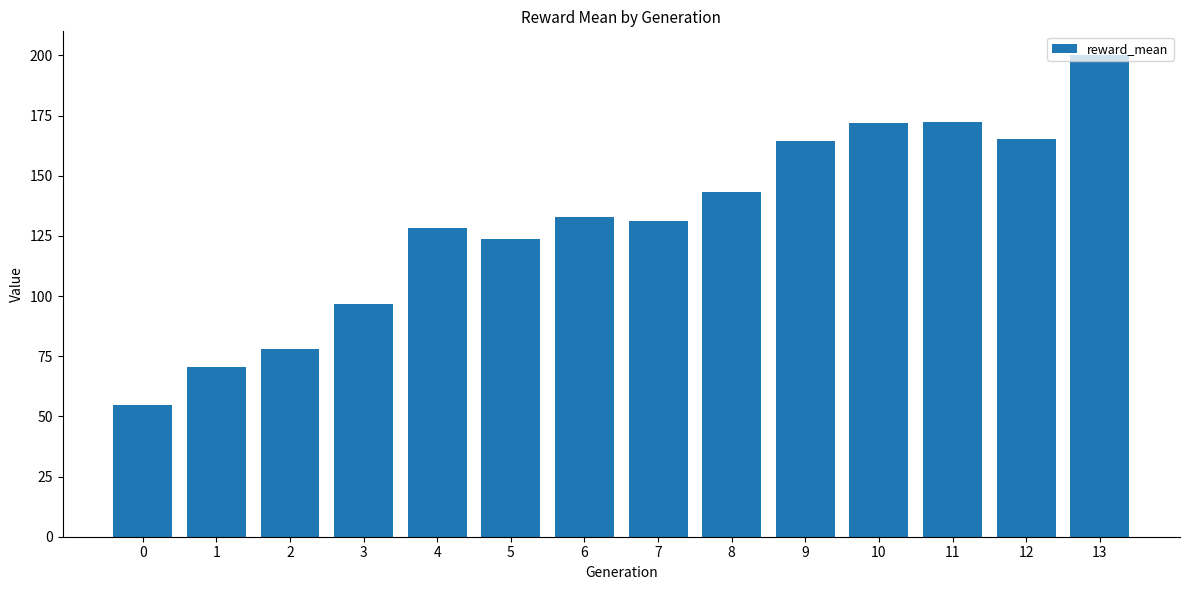

The value at 8 is 221.8. True or false?

False